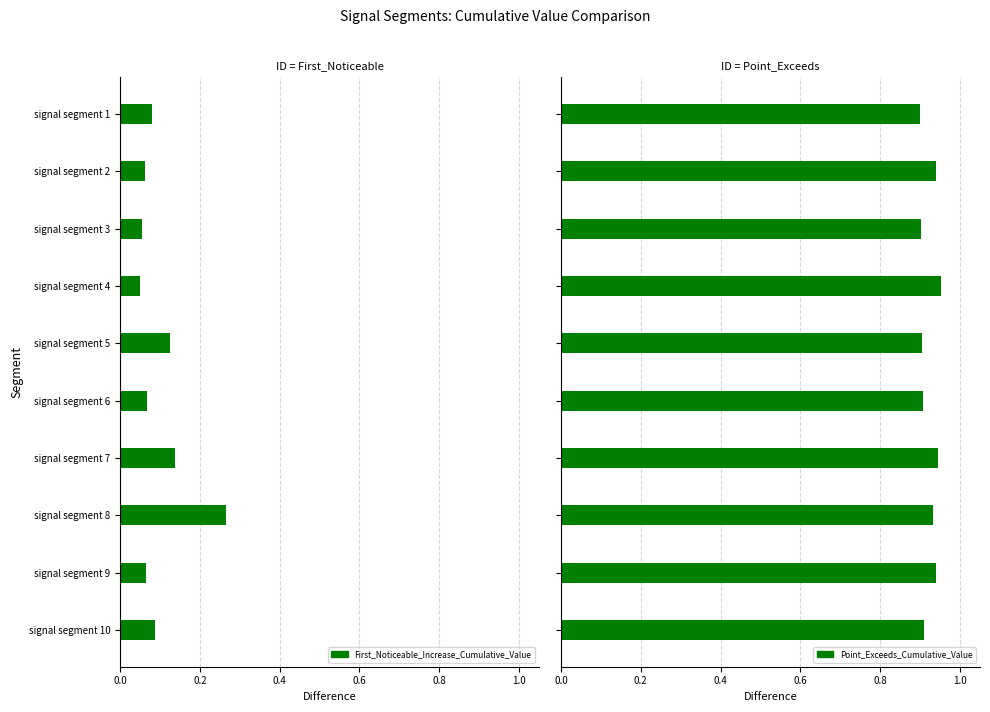

At how many categories does at least one series exceed 0?

10